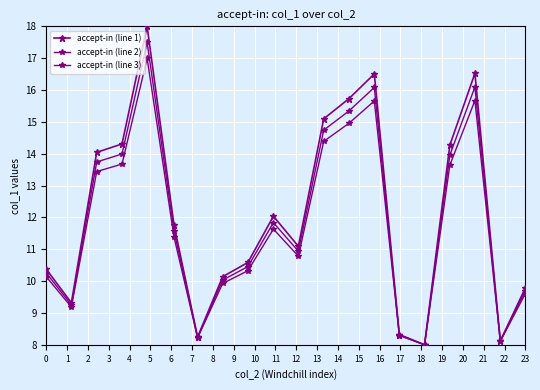

Is this an area chart (filled region under the line)?

No